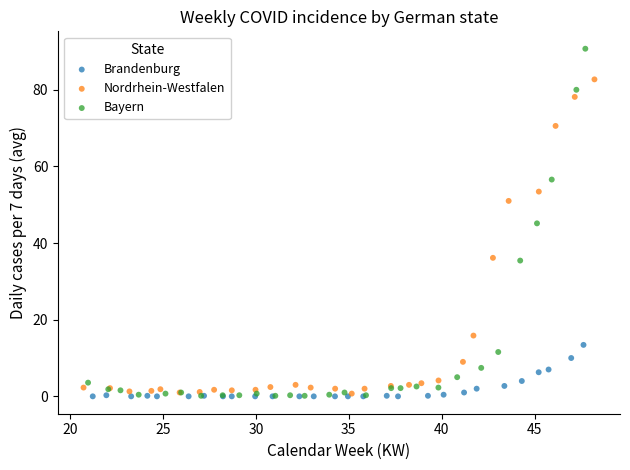

Which series reaches the maximum Y coordinate?

Bayern